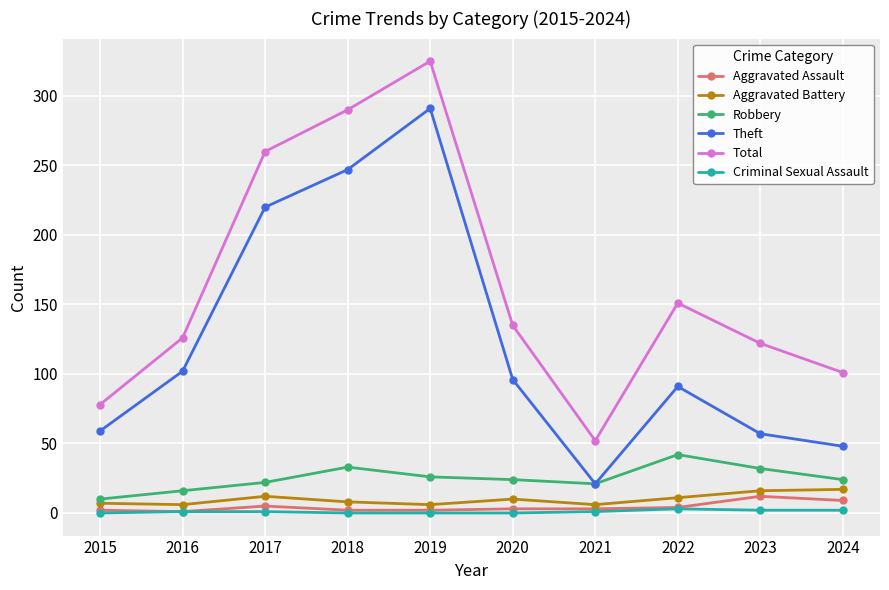

Which series changed the most between 2017 and 2020?

Total